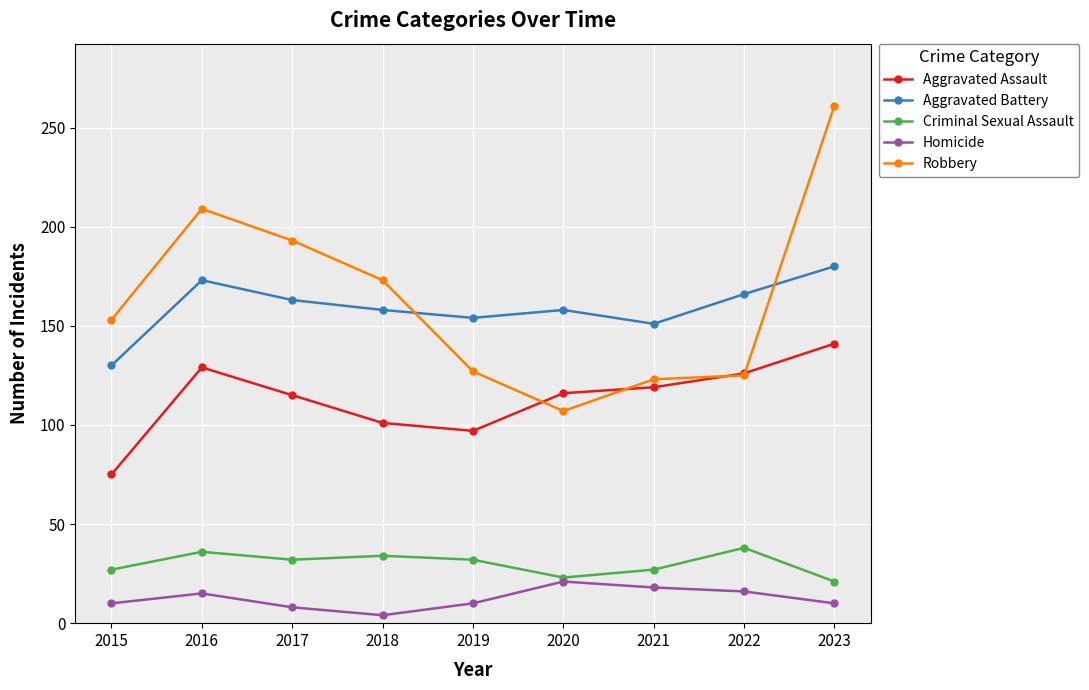

What is the average value of the Homicide series?

12